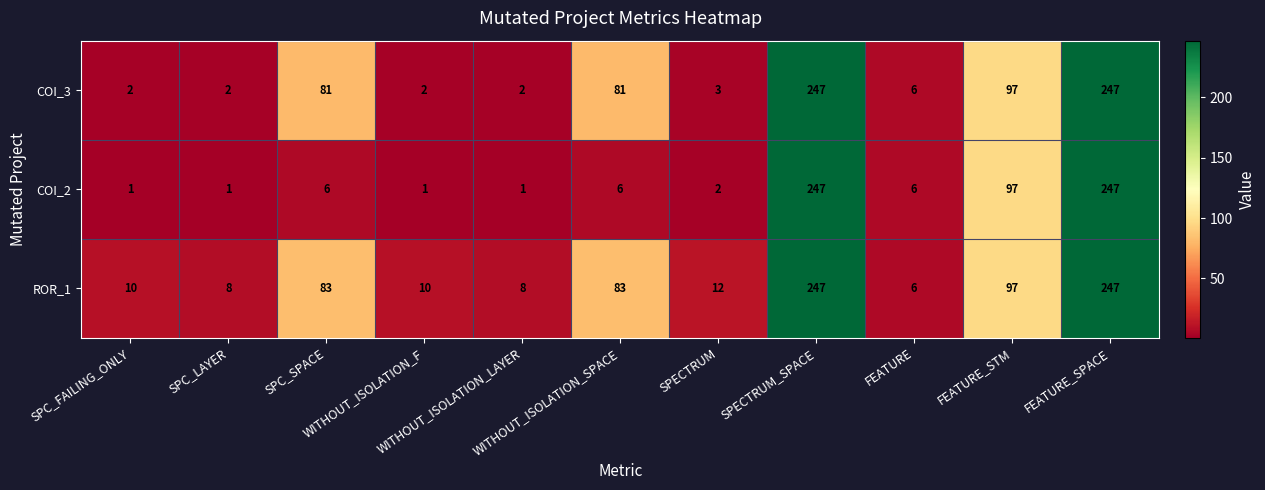

What is the difference between the maximum and minimum values in the COI_2 series?

246